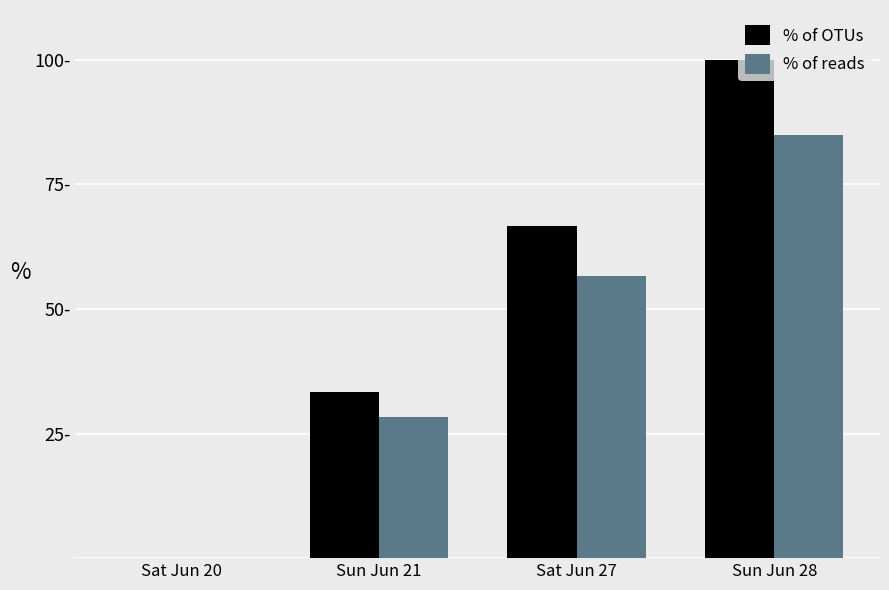

What are all the series names shown in the legend?

% of OTUs, % of reads